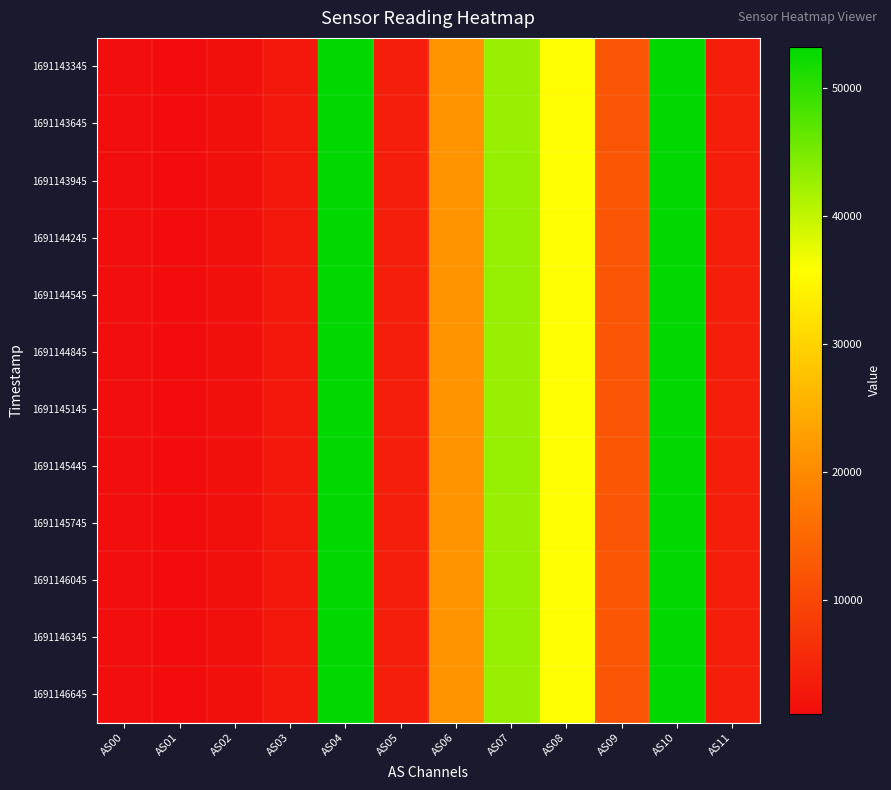

Which label corresponds to the smallest value in the chart?

AS01